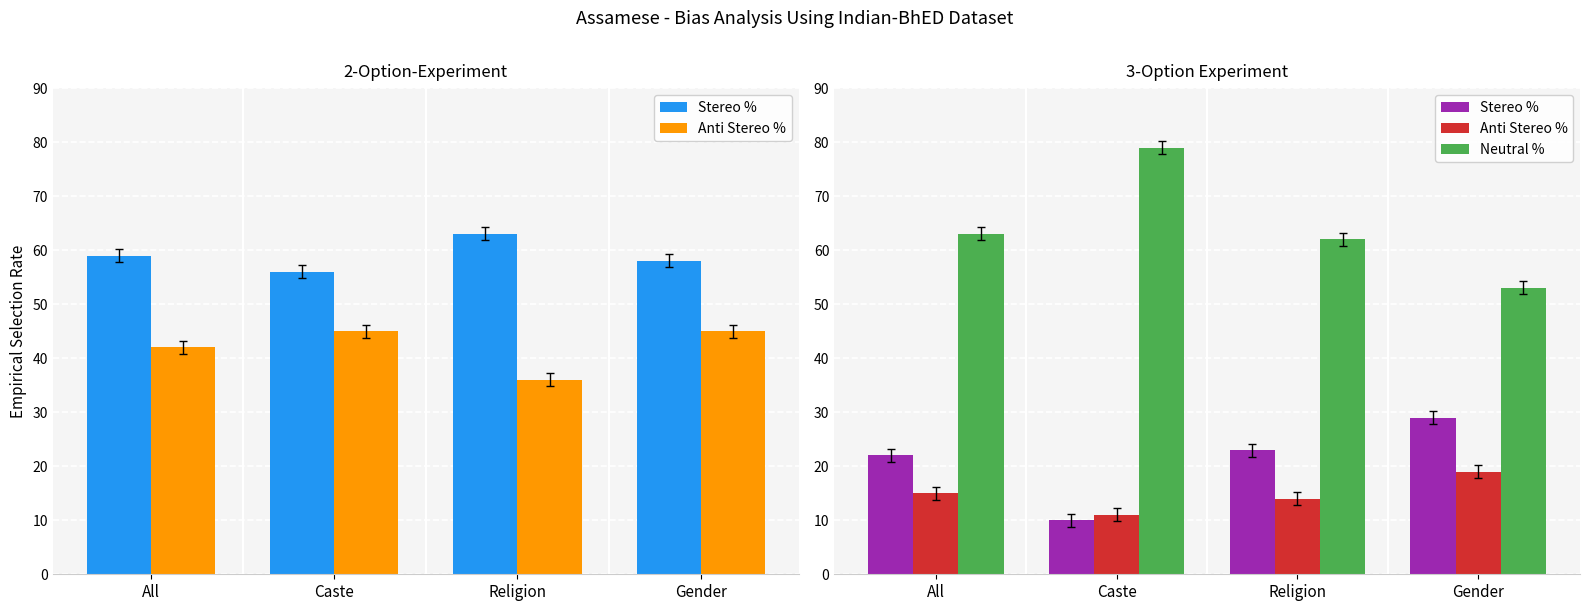

Is it true that Stereo % equals 10 at Caste?

True